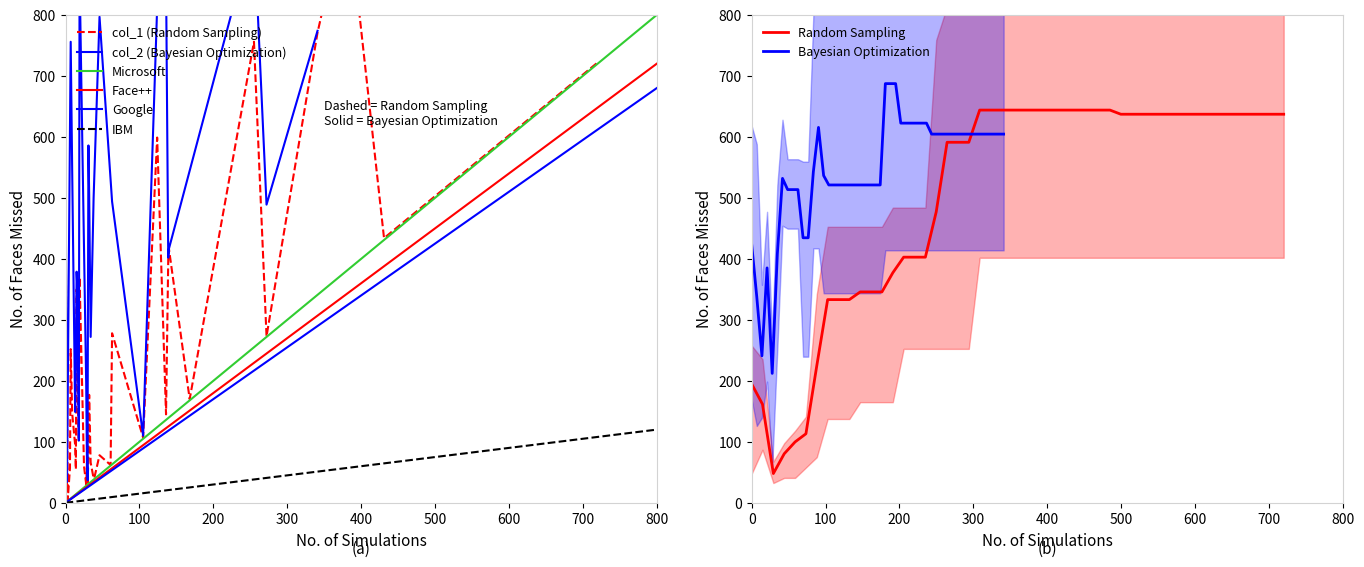

How many interior local valleys does the col_1 series have?

11